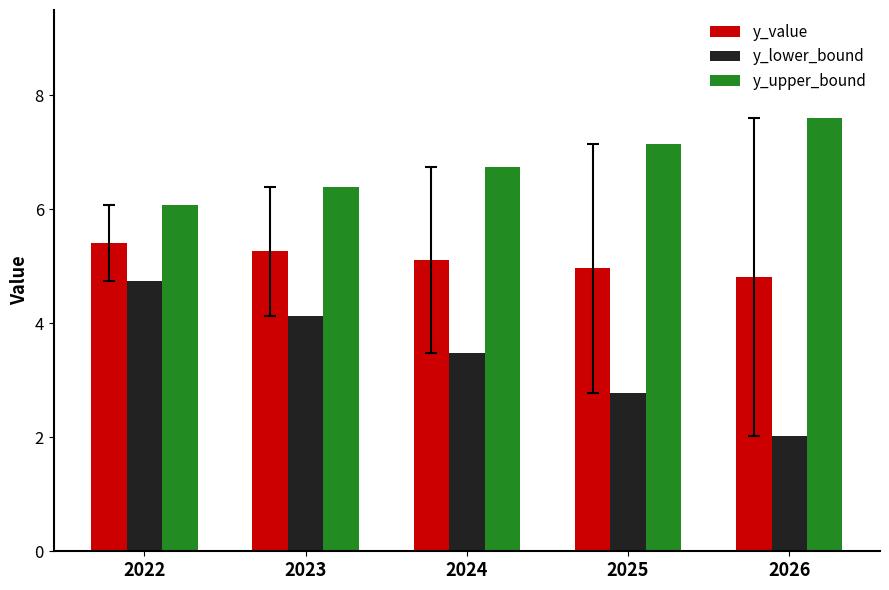

Reading right to left, what are all the values shown in this chart?

y_value: 2026=4.8	2025=5.0	2024=5.1	2023=5.3	2022=5.4
y_lower_bound: 2026=2.0	2025=2.8	2024=3.5	2023=4.1	2022=4.7
y_upper_bound: 2026=7.6	2025=7.1	2024=6.7	2023=6.4	2022=6.1